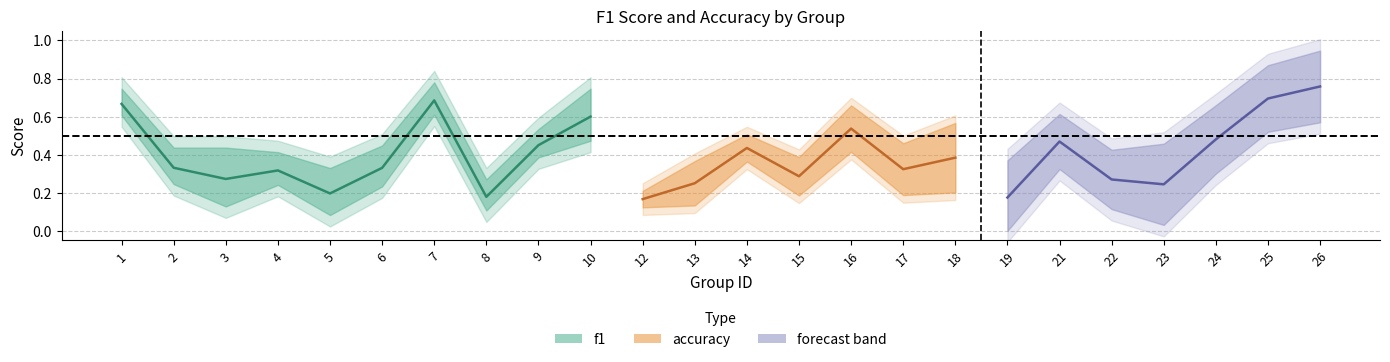

At which category does the chart reach its peak across all series?

26